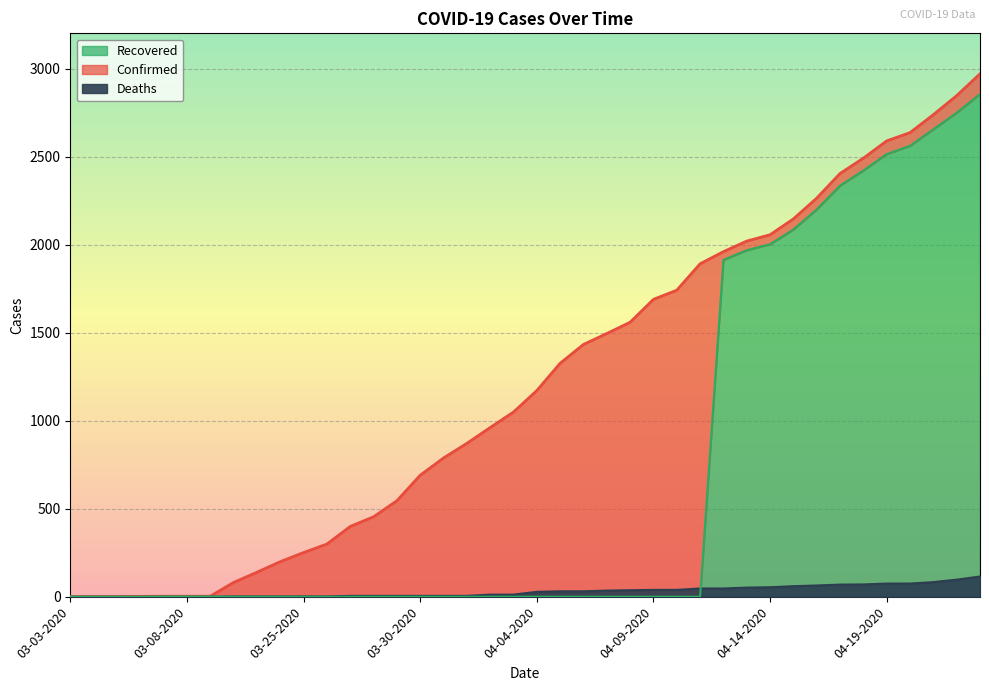

Reading right to left, extract all data points from this chart.

Confirmed: 04-23-2020=2970	04-22-2020=2846	04-21-2020=2738	04-20-2020=2636	04-19-2020=2589	04-18-2020=2491	04-17-2020=2404	04-16-2020=2264	04-15-2020=2146	04-14-2020=2056	04-13-2020=2020	04-12-2020=1960	04-11-2020=1891	04-10-2020=1741	04-09-2020=1689	04-08-2020=1559	04-07-2020=1495	04-06-2020=1433	04-05-2020=1326	04-04-2020=1171	04-03-2020=1049	04-02-2020=961	04-01-2020=871	03-31-2020=788	03-30-2020=690	03-29-2020=545	03-28-2020=454	03-27-2020=399	03-26-2020=299	03-25-2020=251	03-24-2020=199	03-23-2020=139	03-22-2020=81	03-09-2020=3	03-08-2020=3	03-07-2020=3	03-06-2020=2	03-05-2020=1	03-04-2020=1	03-03-2020=1
Deaths: 04-23-2020=115	04-22-2020=97	04-21-2020=83	04-20-2020=75	04-19-2020=75	04-18-2020=70	04-17-2020=69	04-16-2020=64	04-15-2020=60	04-14-2020=54	04-13-2020=52	04-12-2020=47	04-11-2020=47	04-10-2020=39	04-09-2020=39	04-08-2020=37	04-07-2020=35	04-06-2020=31	04-05-2020=31	04-04-2020=28	04-03-2020=12	04-02-2020=12	04-01-2020=5	03-31-2020=5	03-30-2020=5	03-29-2020=5	03-28-2020=5	03-27-2020=5	03-26-2020=2	03-25-2020=2	03-24-2020=2	03-23-2020=2	03-22-2020=2	03-09-2020=0	03-08-2020=0	03-07-2020=0	03-06-2020=0	03-05-2020=0	03-04-2020=0	03-03-2020=0
Recovered: 04-23-2020=2855	04-22-2020=2749	04-21-2020=2655	04-20-2020=2561	04-19-2020=2514	04-18-2020=2421	04-17-2020=2335	04-16-2020=2200	04-15-2020=2086	04-14-2020=2002	04-13-2020=1968	04-12-2020=1913	04-11-2020=0	04-10-2020=0	04-09-2020=0	04-08-2020=0	04-07-2020=0	04-06-2020=0	04-05-2020=0	04-04-2020=0	04-03-2020=0	04-02-2020=0	04-01-2020=0	03-31-2020=0	03-30-2020=0	03-29-2020=0	03-28-2020=0	03-27-2020=0	03-26-2020=0	03-25-2020=0	03-24-2020=0	03-23-2020=0	03-22-2020=0	03-09-2020=1	03-08-2020=1	03-07-2020=1	03-06-2020=0	03-05-2020=0	03-04-2020=0	03-03-2020=0